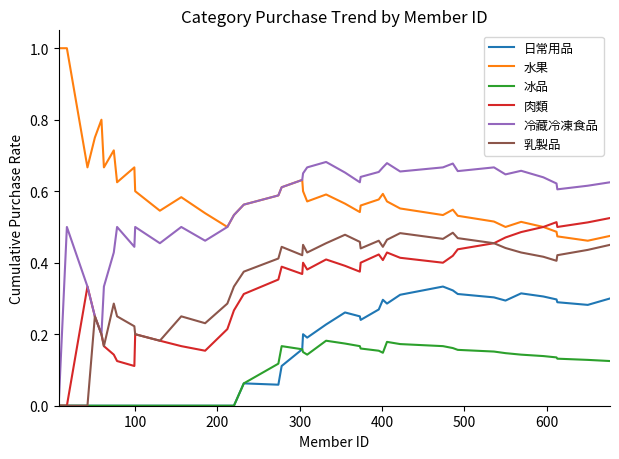

Which series has the largest total across all categories?

水果